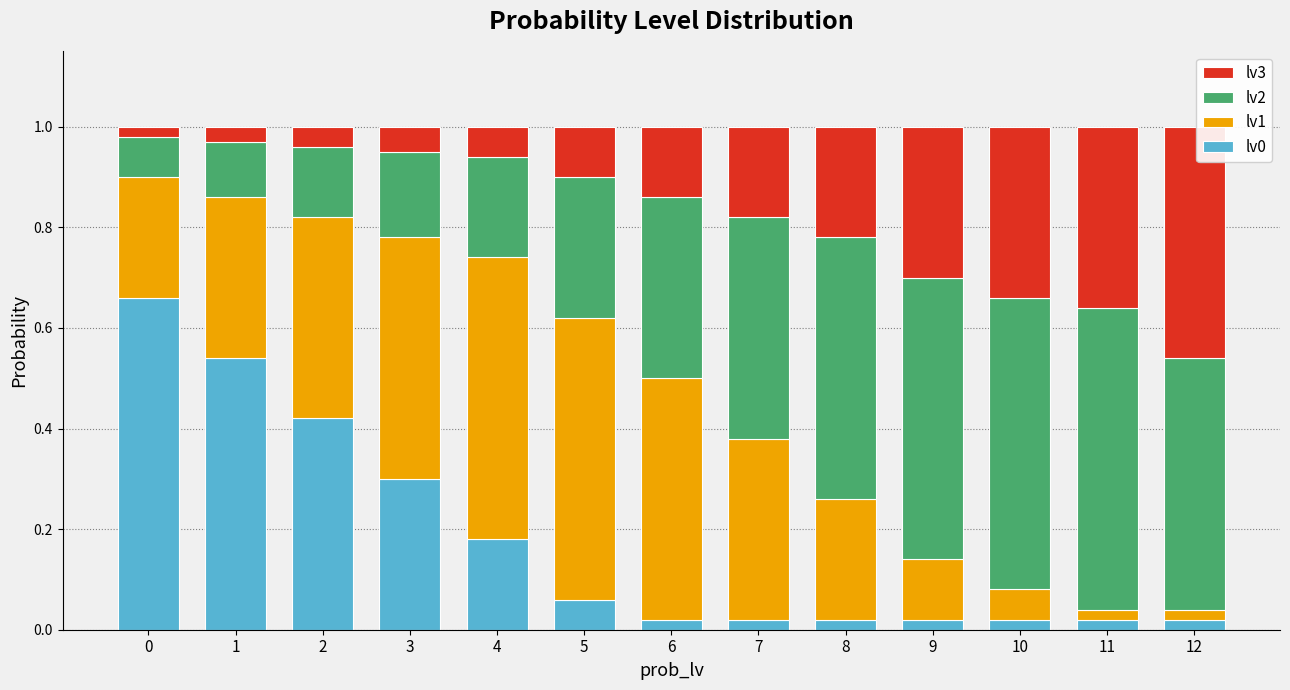

Is it true that lv0 equals 0.1 at 4?

False